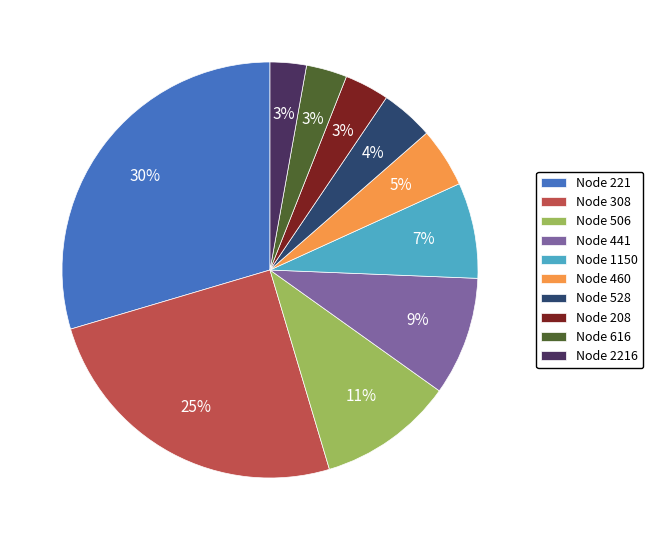

True or false: Node 460 accounts for 16% of the total.

False